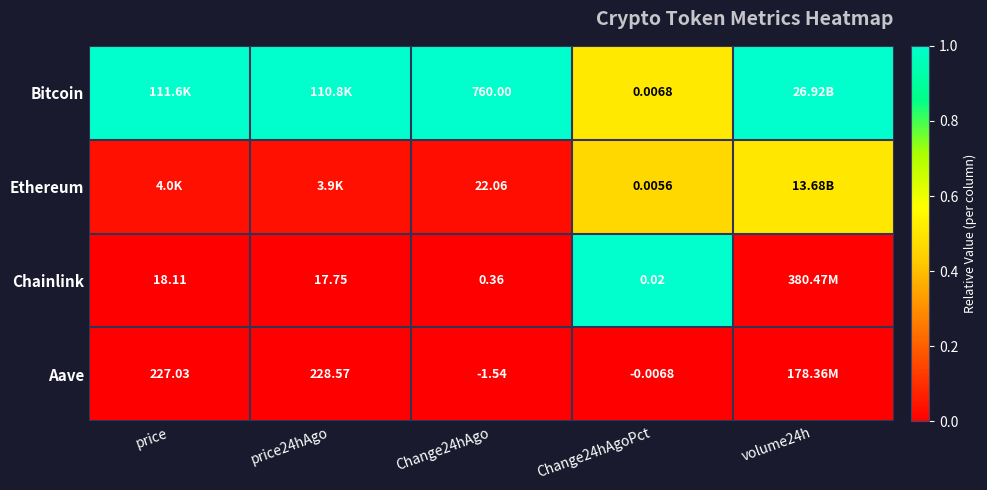

Is the value of Chainlink at price24hAgo greater than the value of Aave at Change24hAgo?

Yes